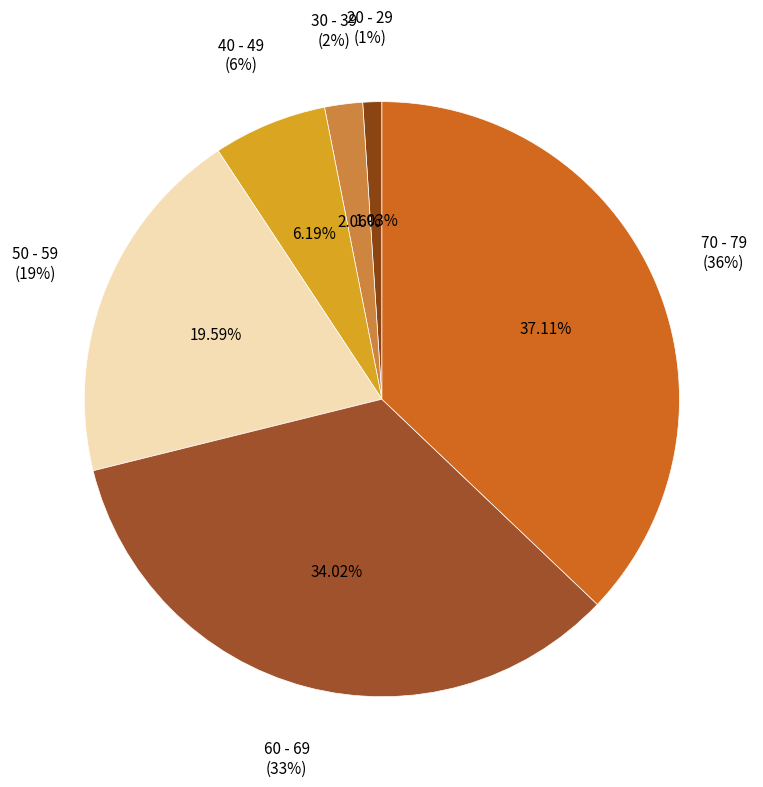

Is it true that 40 - 49 is 18% of the pie?

False